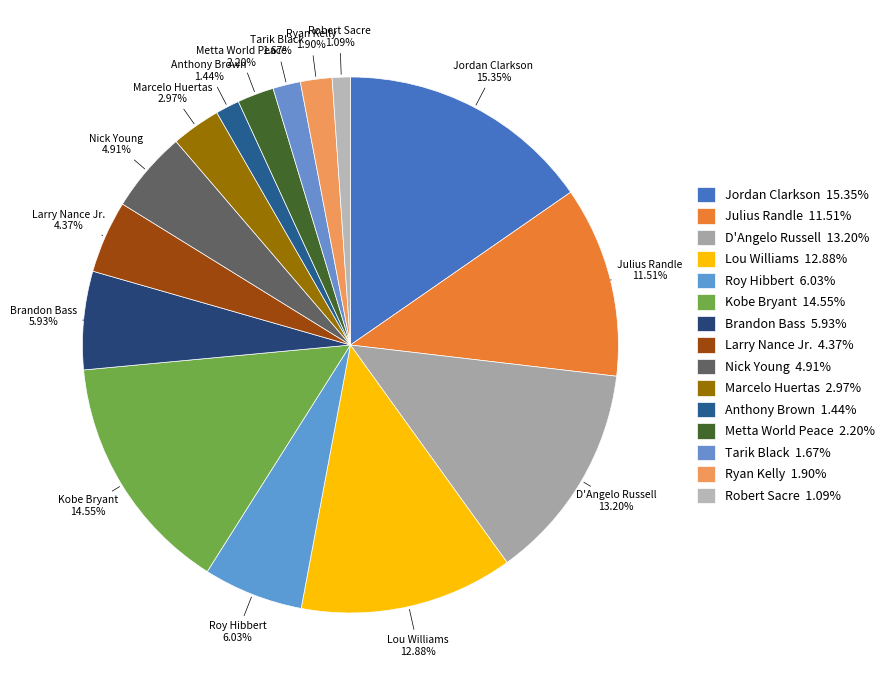

Does any single category account for the majority?

No